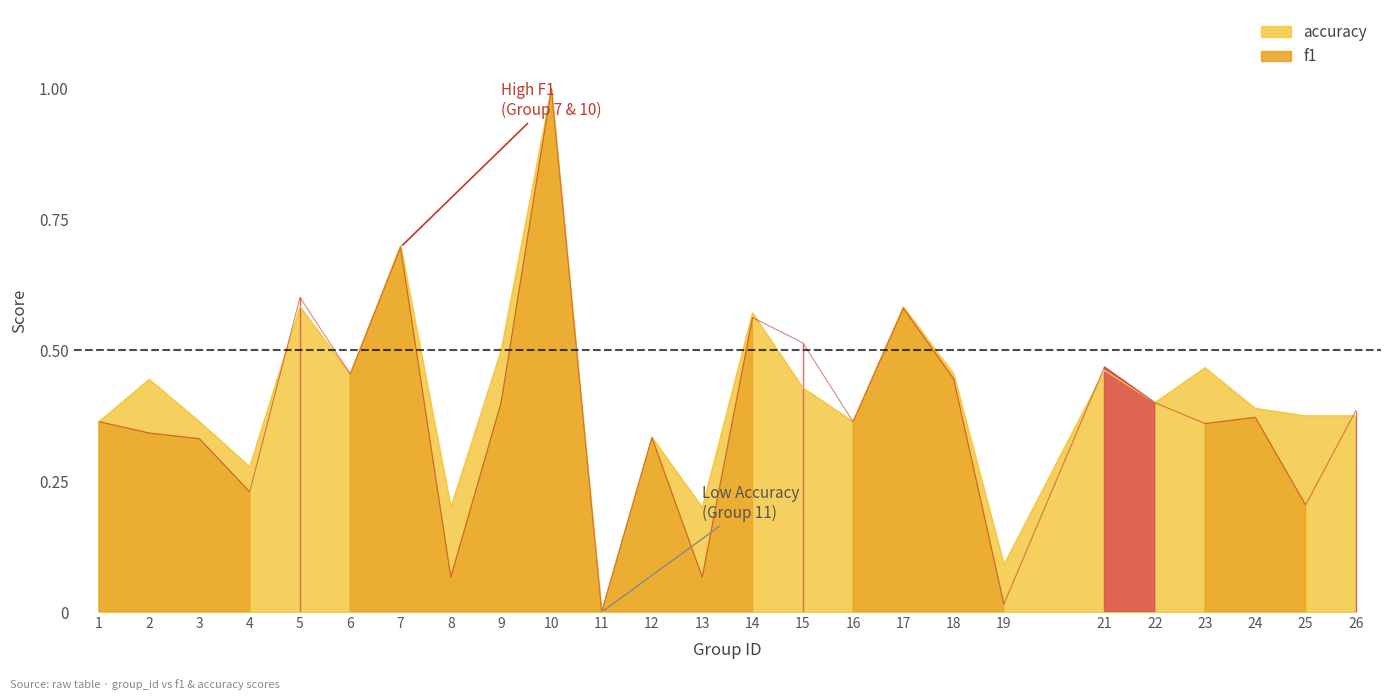

Between 1 and 18, which series saw the biggest shift?

accuracy